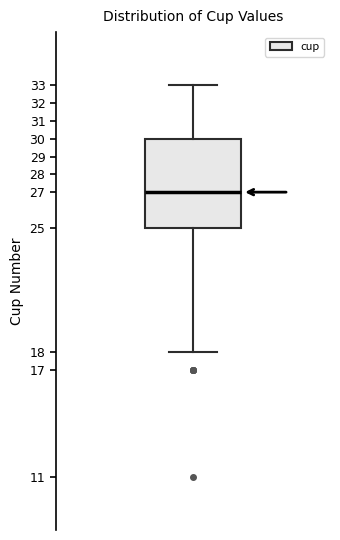

Where is the lower edge of the box on the y-axis? The values are not printed on the chart, so give them approximately, as read against the axis.

25